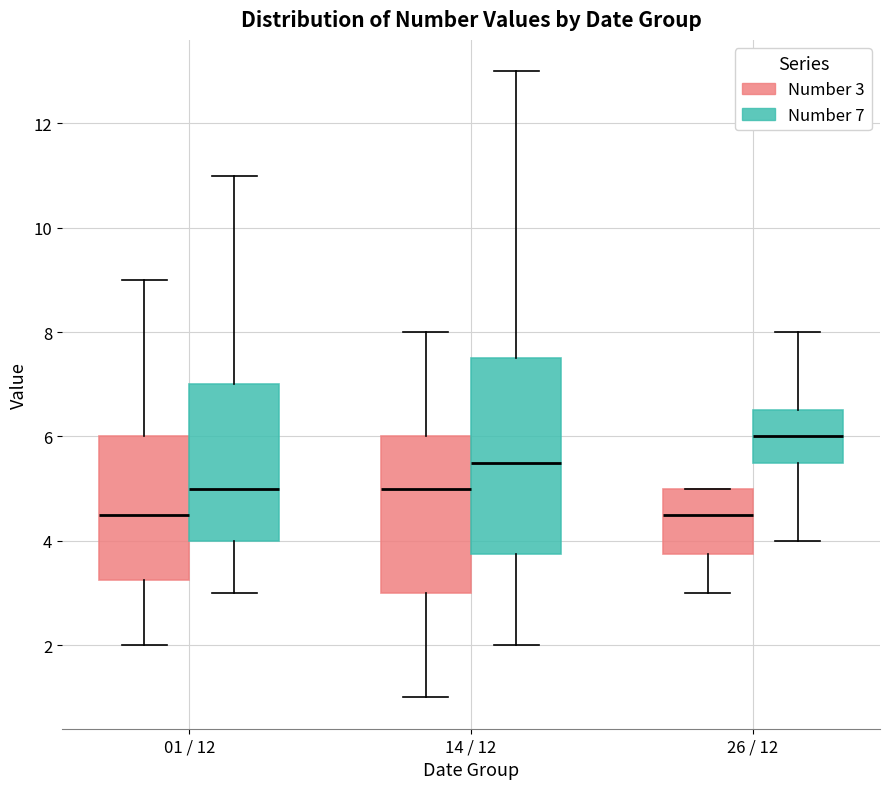

Which box's median line is the highest?

26 / 12 (Number 7)